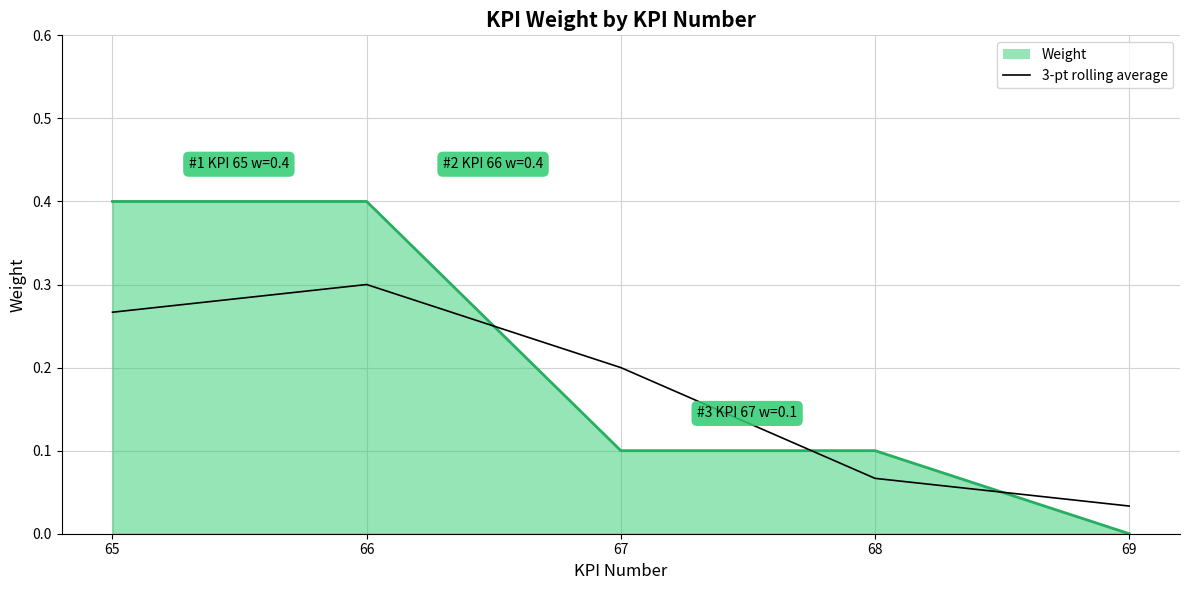

True or false: Weight (line) and 3-pt rolling average cross at least once.

True